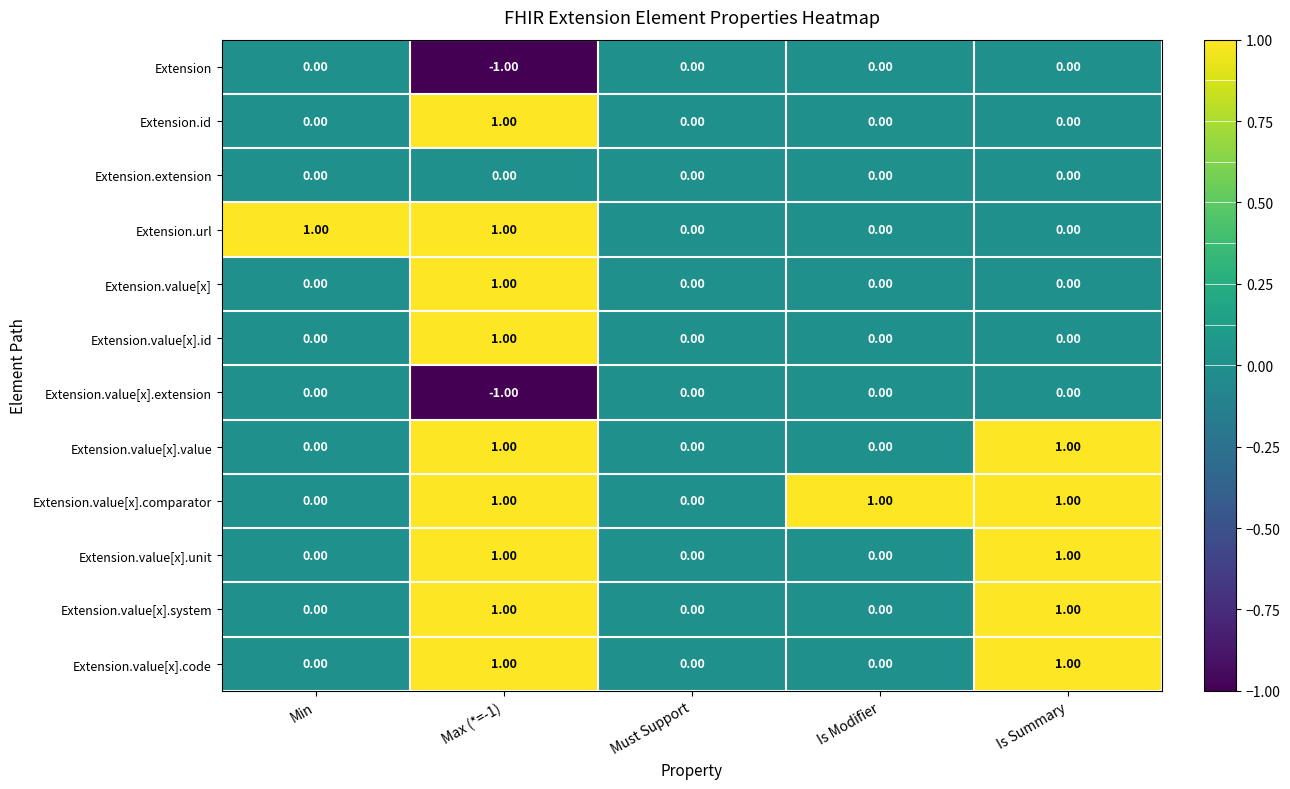

Which series has the largest total across all categories?

Extension.value[x].comparator